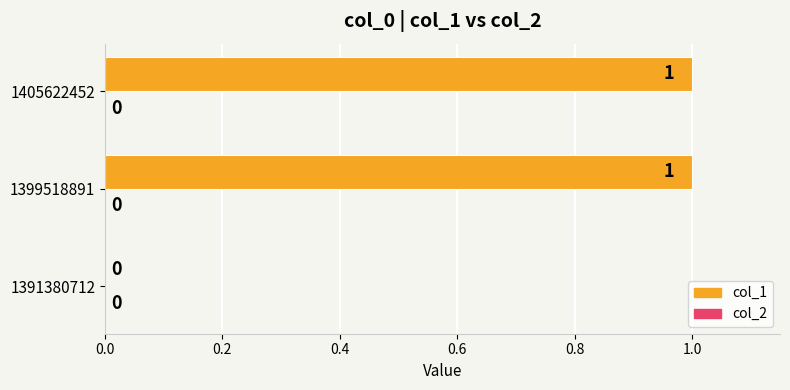

The chart shows a value of 1 at 1405622452. True or false?

True